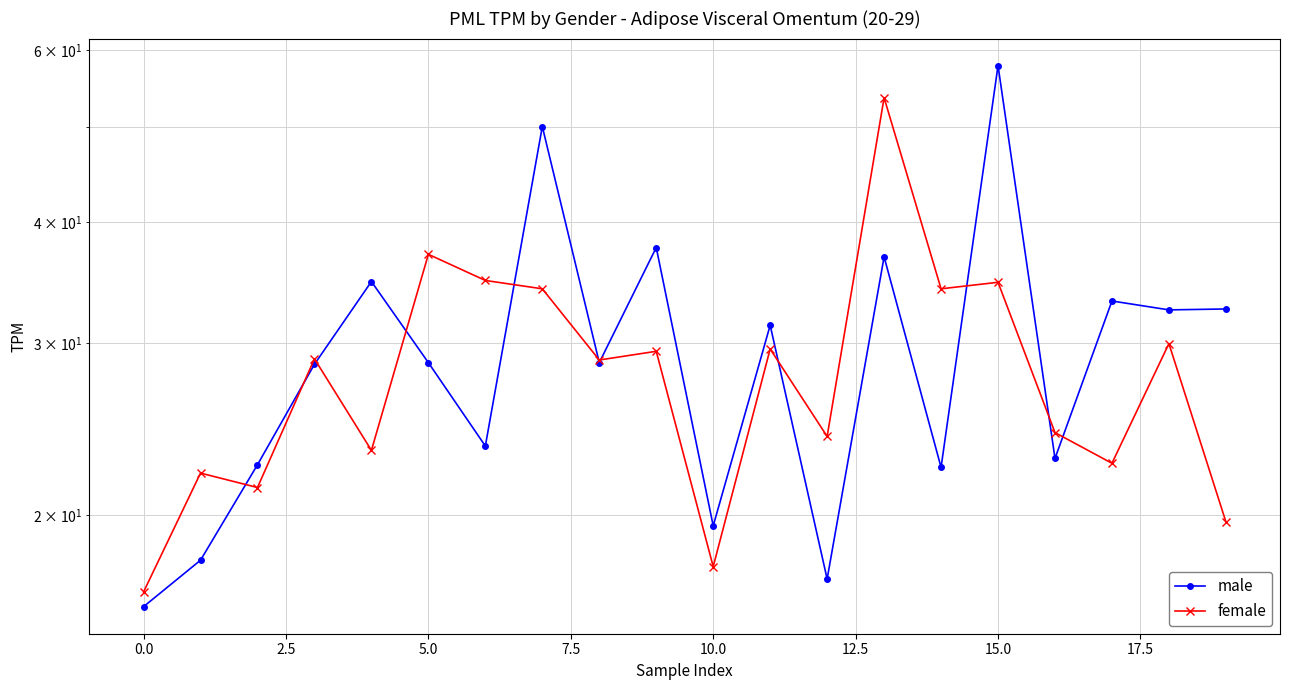

What is the average value of the male series?

29.7